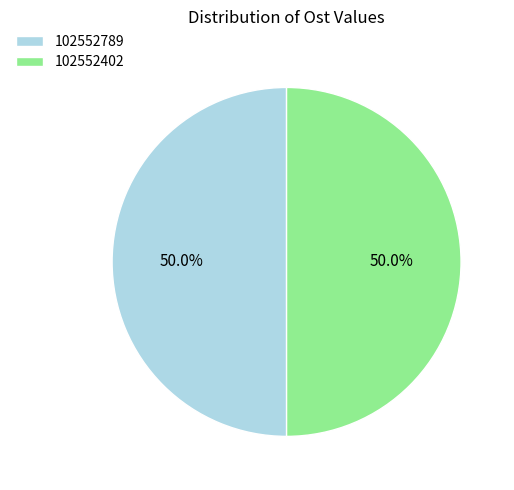

Is it true that 102552402 is 50% of the pie?

True